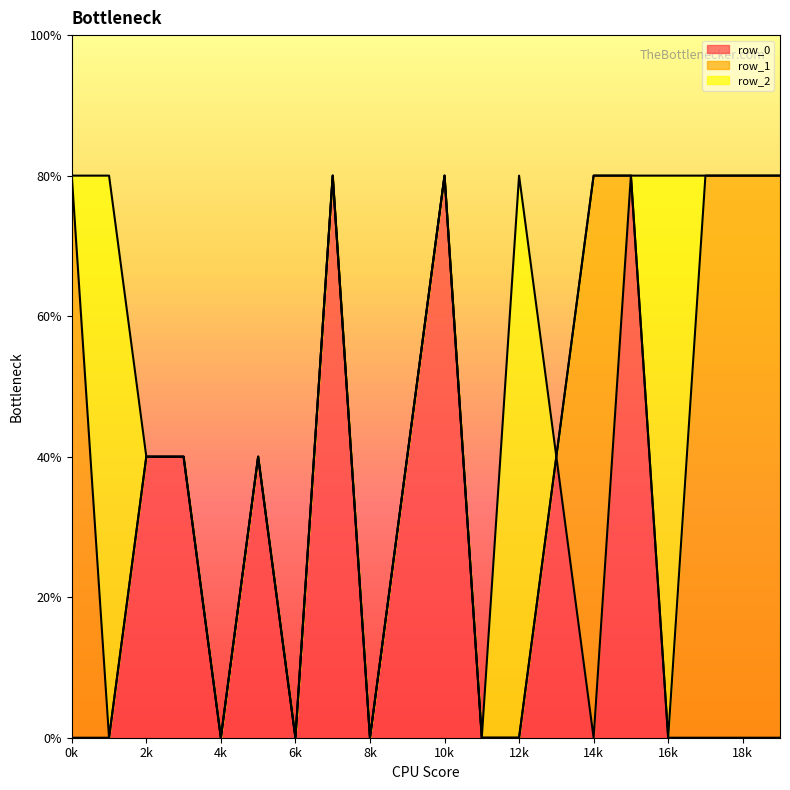

Which series has the widest spread of values?

row_0